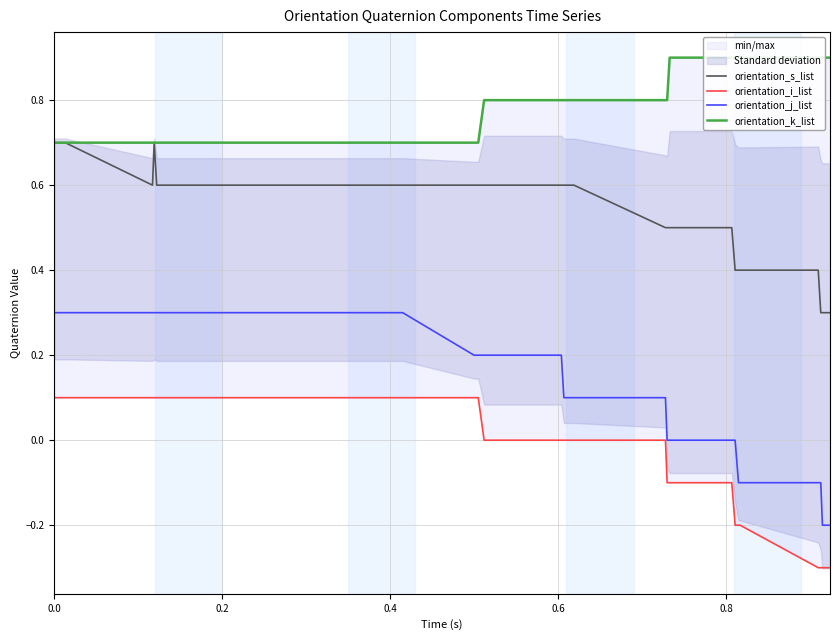

What is the smallest value displayed?

-0.3